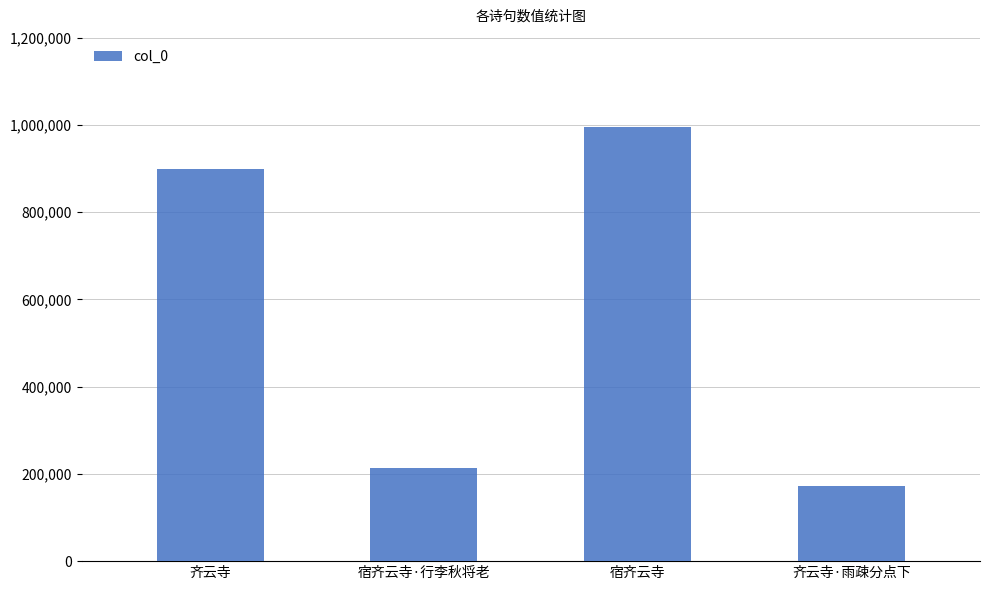

List the labels in order of value, largest first.

宿齐云寺, 齐云寺, 宿齐云寺·行李秋将老, 齐云寺·雨疎分点下